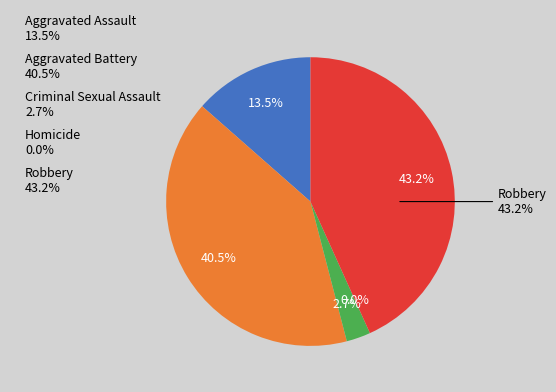

How much of the chart is everything except Robbery?

56.8%